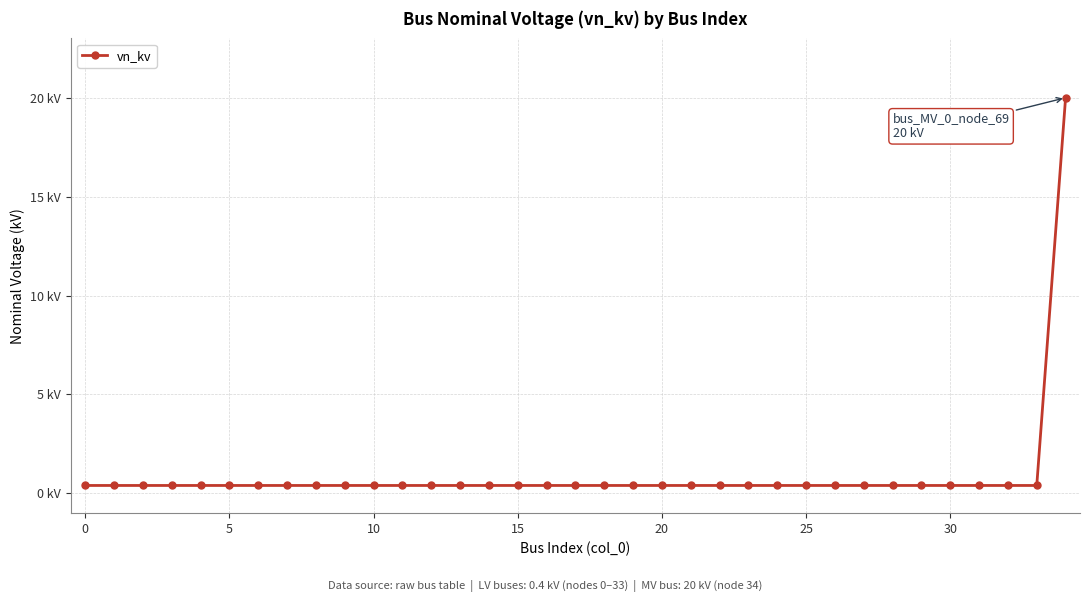

Does the chart have visible grid lines?

Yes